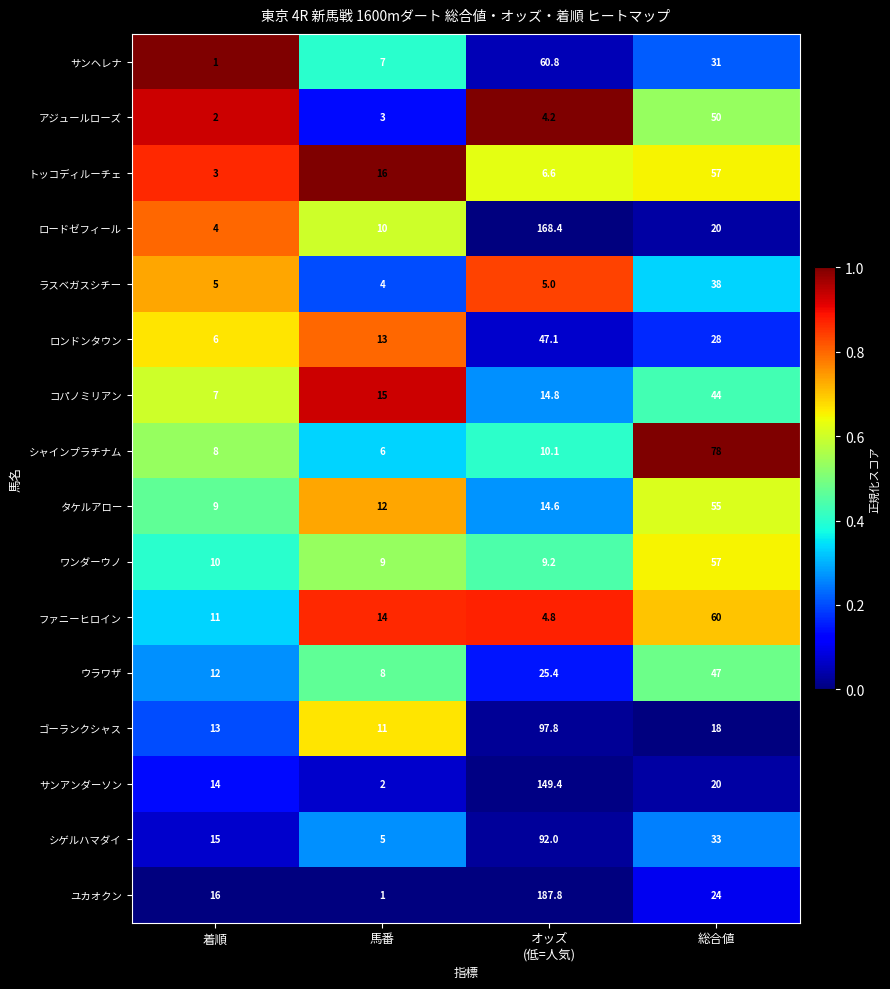

What is the maximum value for ウラワザ?

47.0